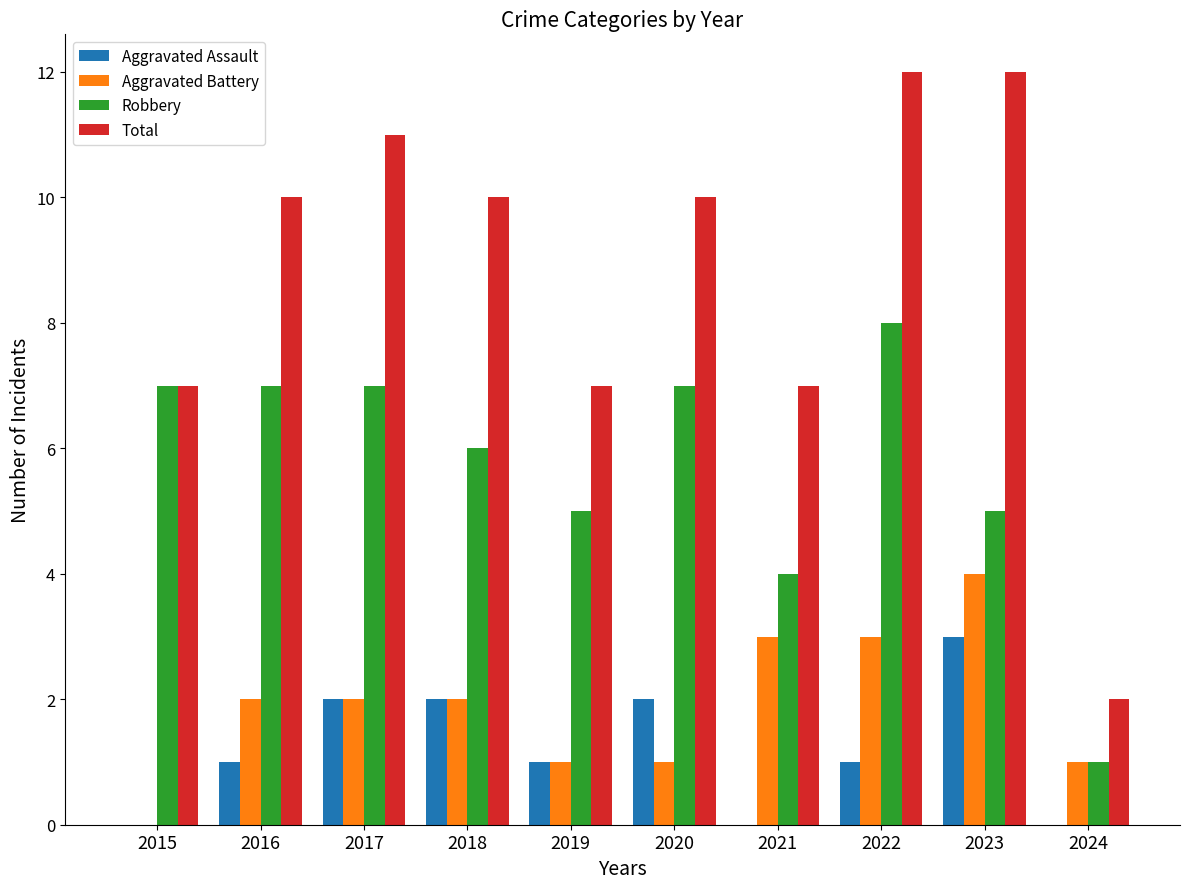

What is the sum of the Aggravated Battery values at 2017 and 2021?

5